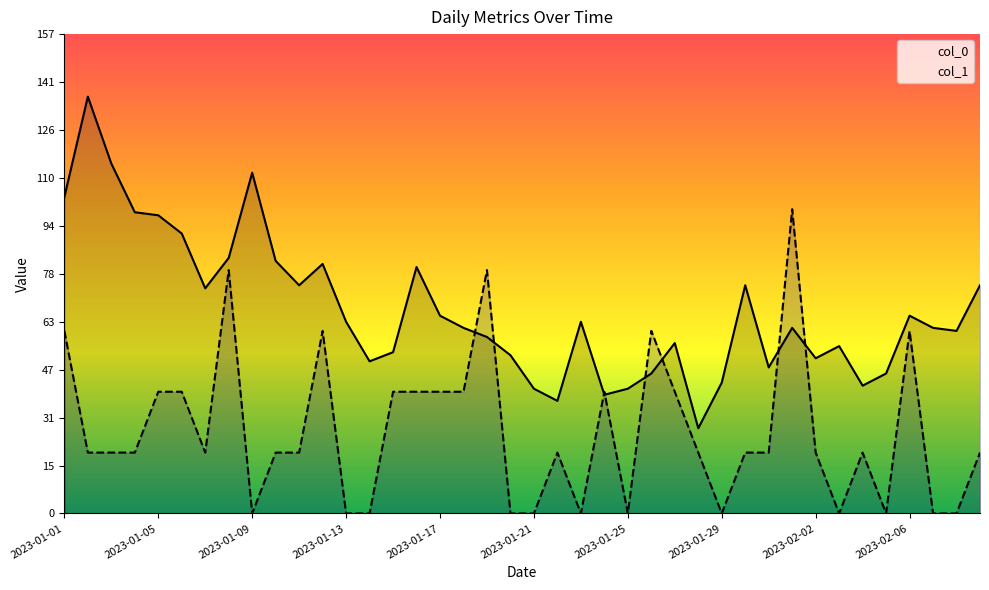

The col_1 series shows 38 at 2023-01-13. True or false?

False